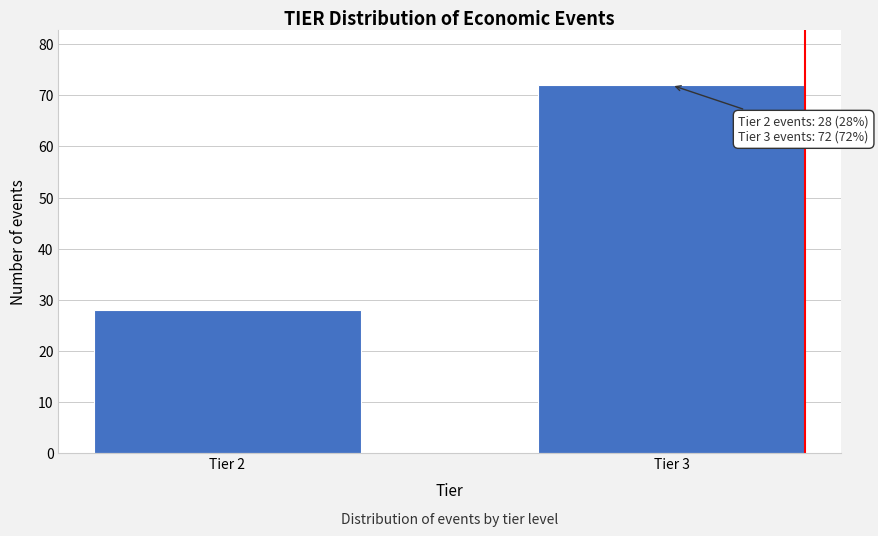

Reading left to right, extract all data points from this chart.

Tier 2=28	Tier 3=72